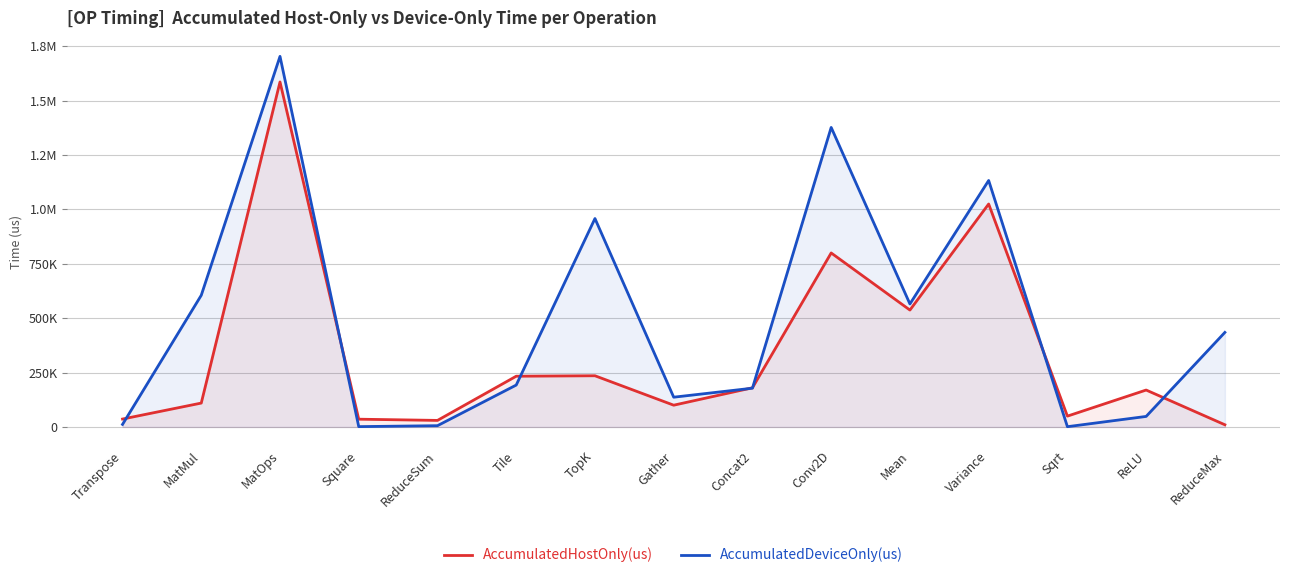

Reading left to right, list all the values displayed in this chart.

AccumulatedHostOnly(us): 36462.5	109842.8	1585710.0	35777.3	30200.8	233298.5	235383.9	100132.5	180147.5	799769.1	537346.4	1024775.8	49895.8	169770.6	10148.0
AccumulatedDeviceOnly(us): 11812.5	605287.2	1703283.0	1616.7	5939.2	192689.5	958016.1	136890.5	178244.5	1376769.9	565345.6	1132882.2	1342.2	48495.4	434668.0